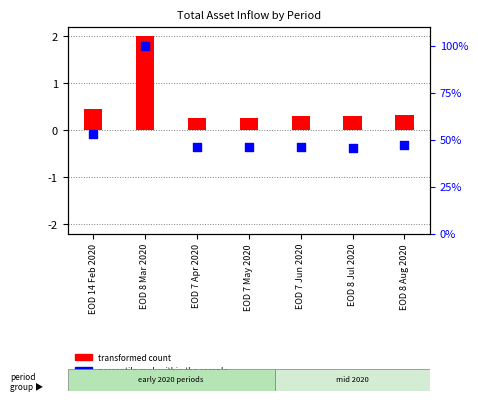

What is the ratio of the value at EOD 7 Apr 2020 to the value at EOD 8 Mar 2020?

0.5